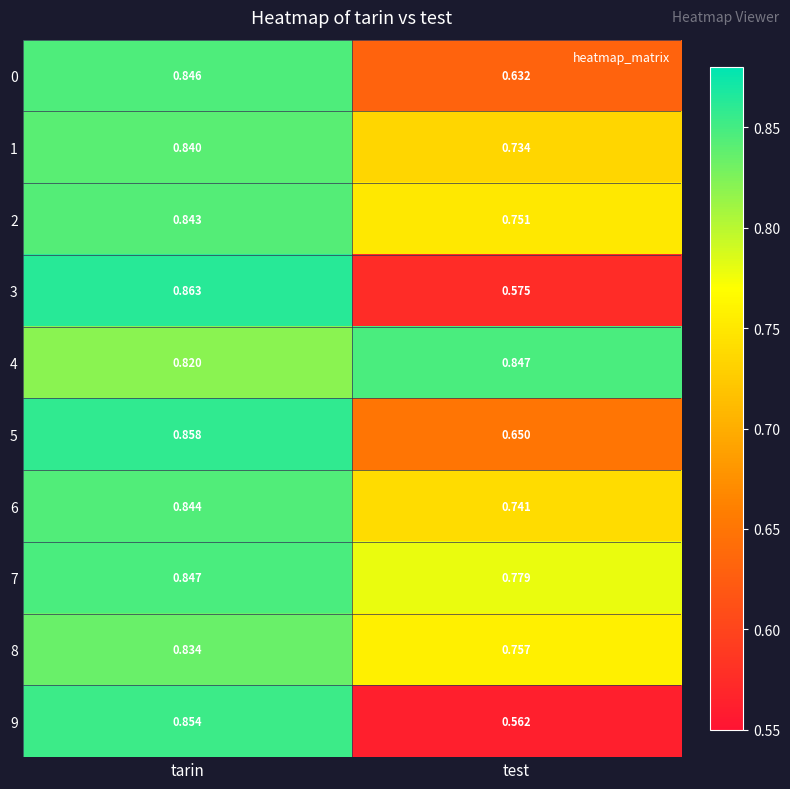

Which series has the widest spread of values?

9